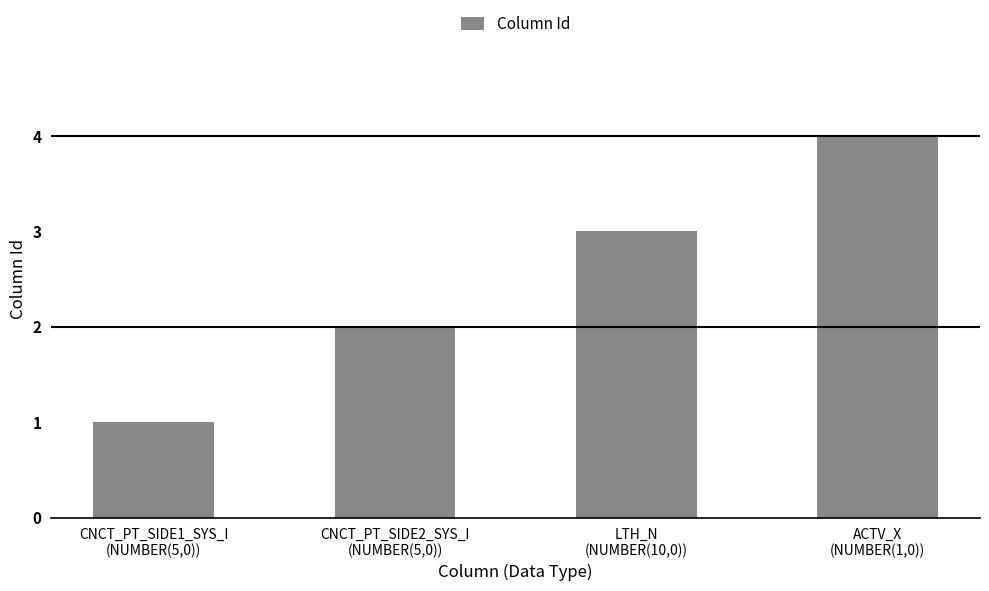

Reading right to left, extract all data points from this chart.

4	3	2	1